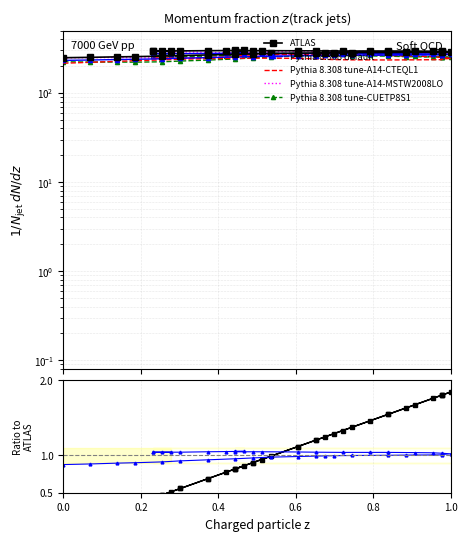

Which series has the largest range (max minus min)?

Pythia 8.308 tune-CUETP8S1